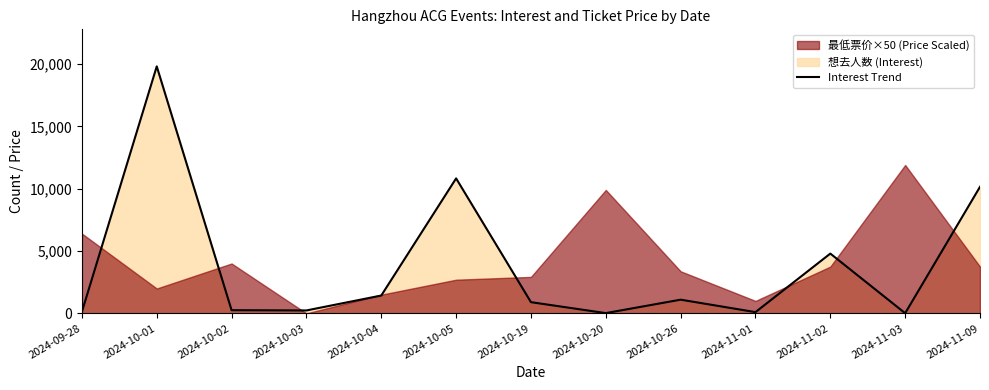

Rank the categories by value from lowest to highest.

2024-11-03, 2024-10-20, 2024-11-01, 2024-09-28, 2024-10-03, 2024-10-02, 2024-10-19, 2024-10-26, 2024-10-04, 2024-11-02, 2024-11-09, 2024-10-05, 2024-10-01